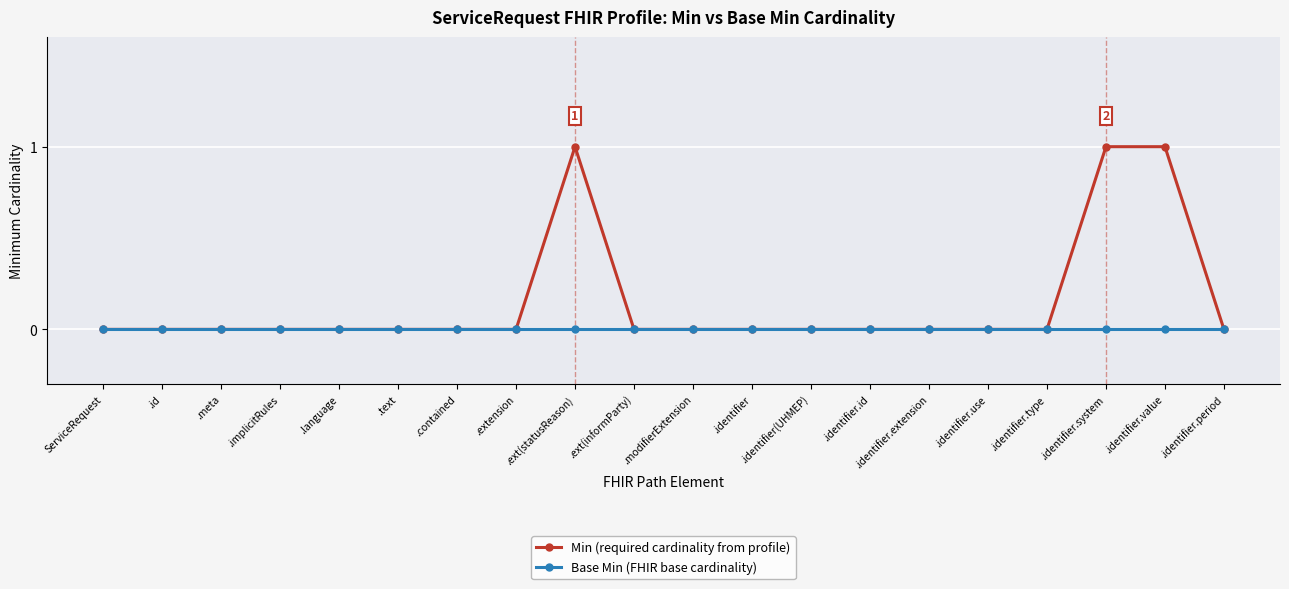

What position from the left is .modifierExtension?

11